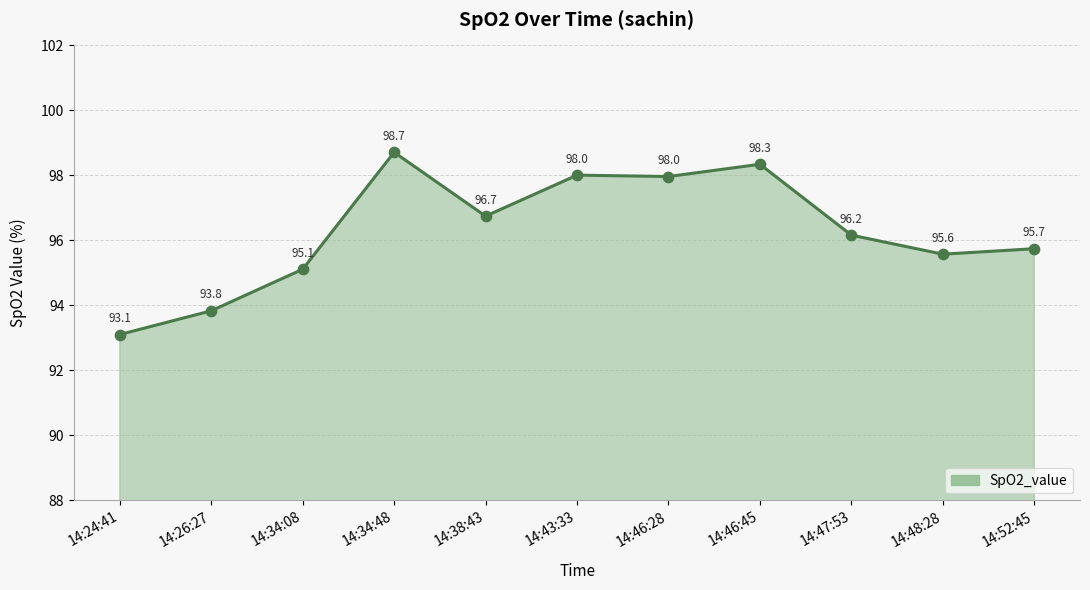

What is the ratio of the value at 14:52:45 to the value at 14:48:28?

1.0